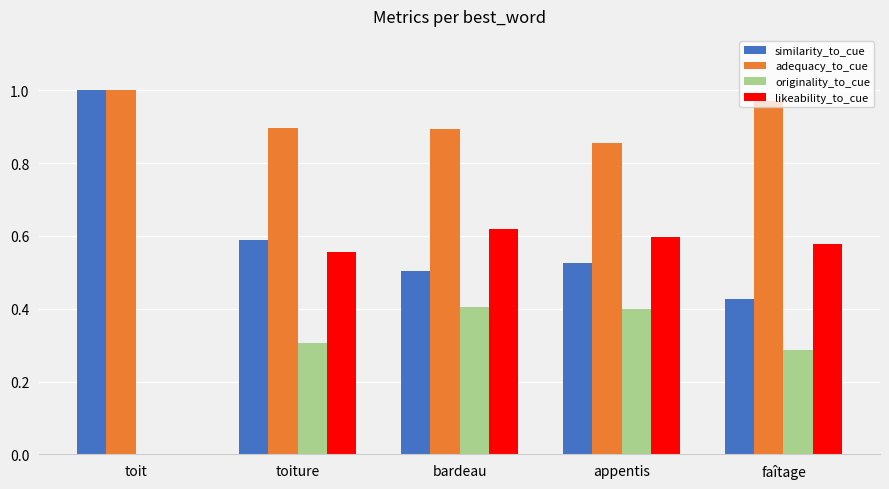

Is the value of adequacy_to_cue at toit greater than the value of similarity_to_cue at bardeau?

Yes